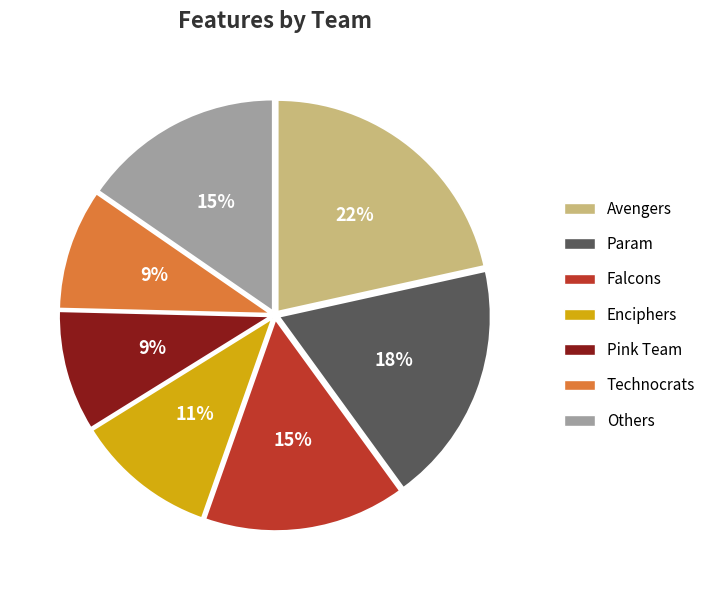

Is there any slice that represents more than half of the pie?

No